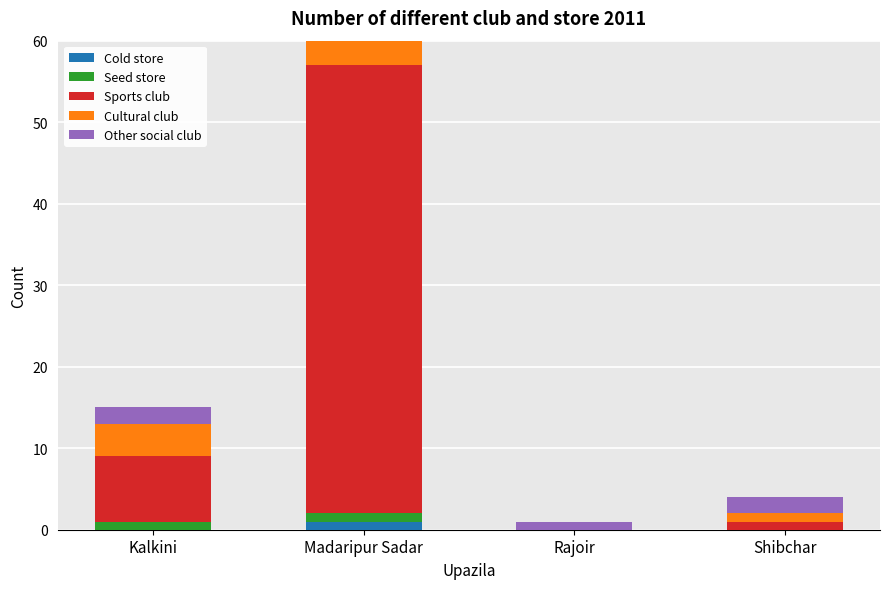

What are all the series names shown in the legend?

Cold store, Seed store, Sports club, Cultural club, Other social club